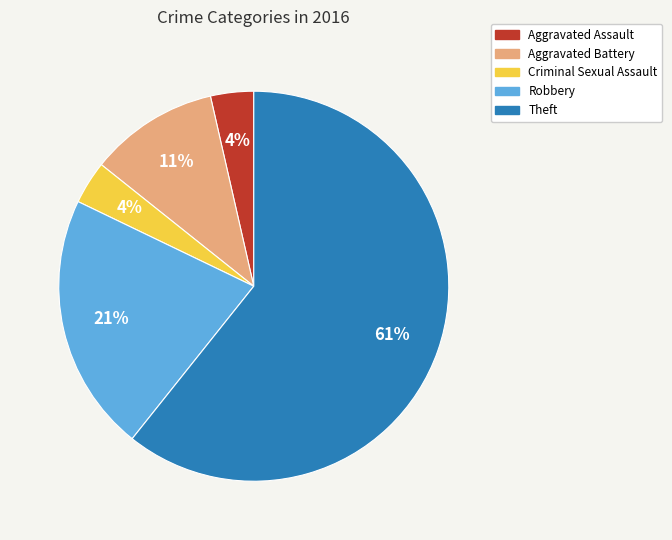

Which slice is the largest?

Theft